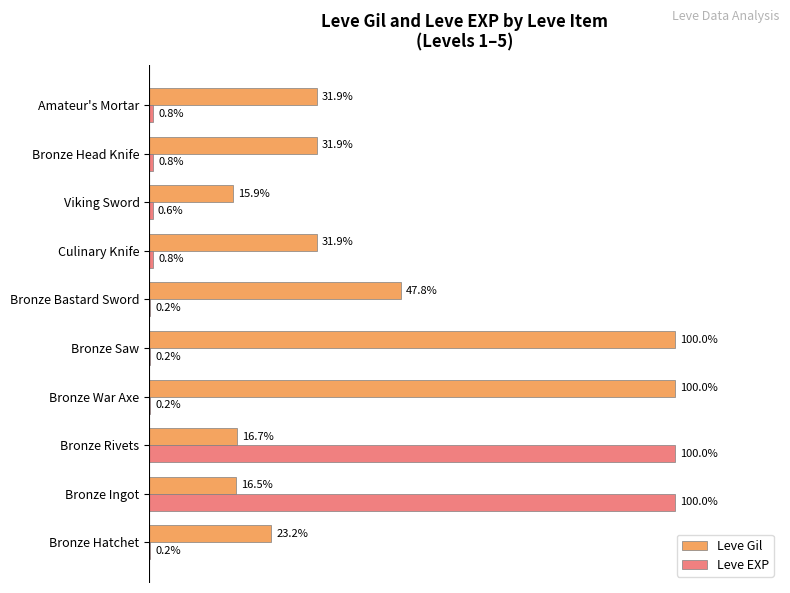

Is the value of Leve Gil at Culinary Knife greater than the value of Leve EXP at Viking Sword?

Yes